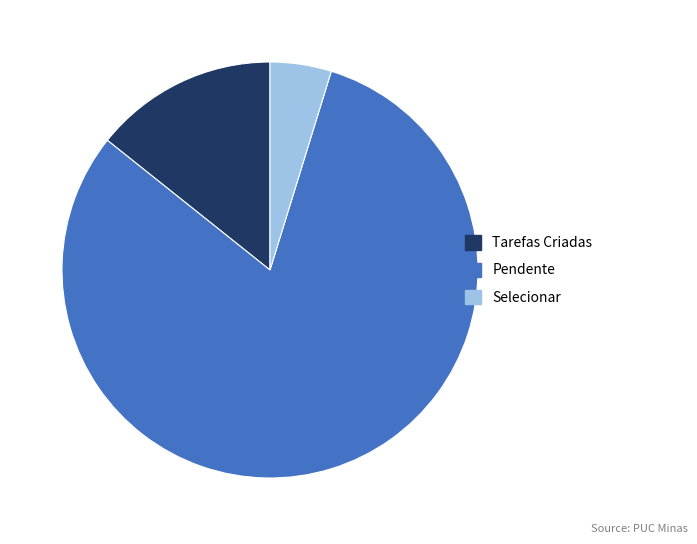

True or false: Pendente accounts for 92% of the total.

False